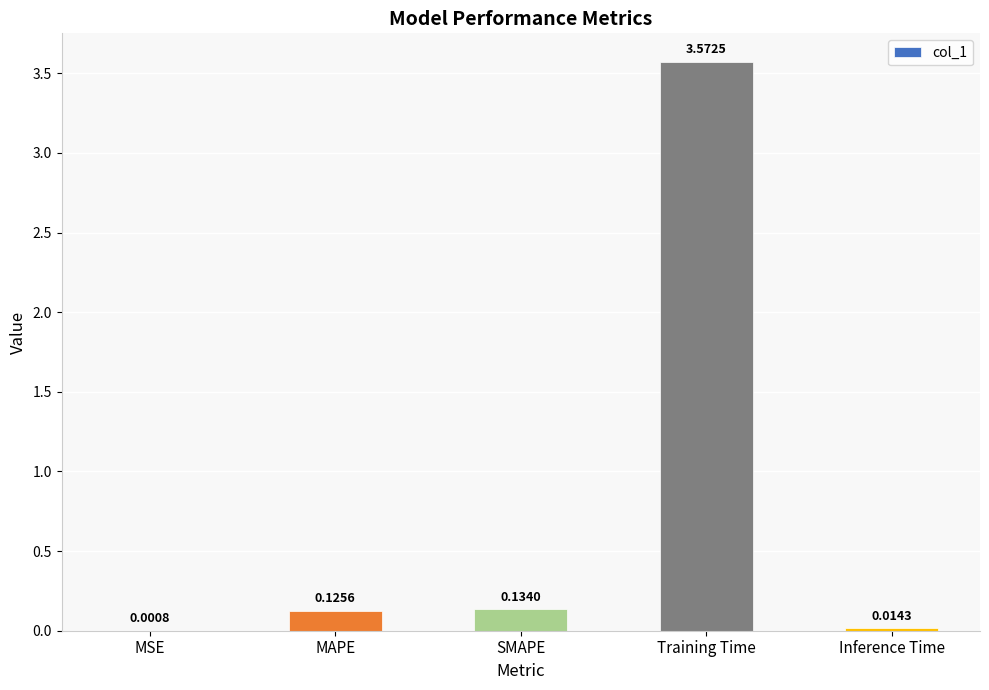

At which category does the chart reach its peak across all series?

Training Time